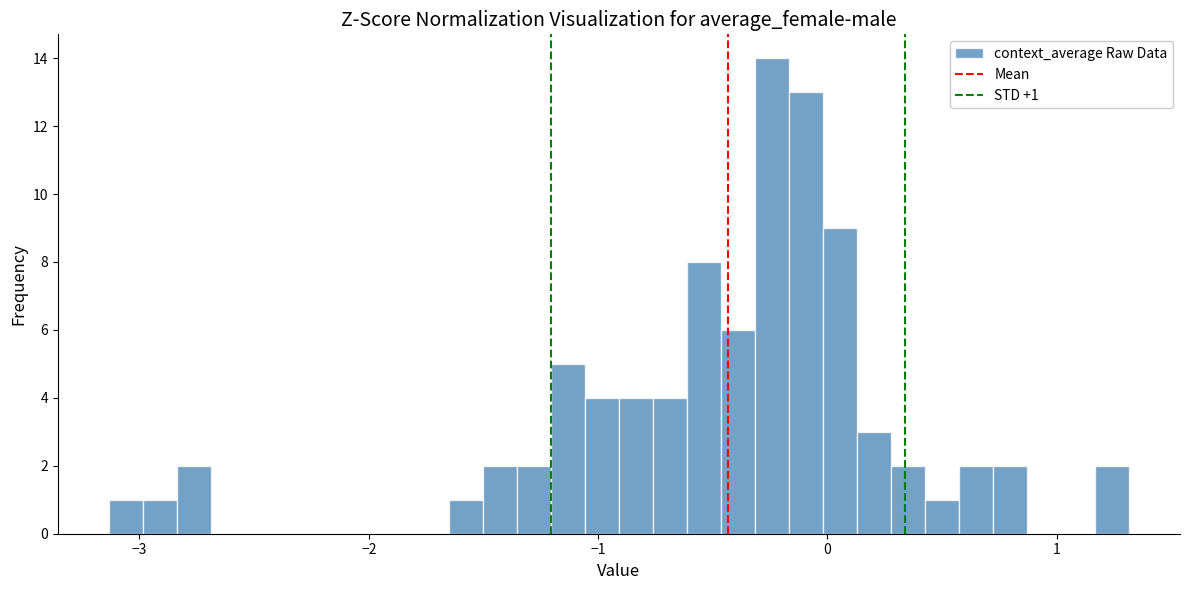

Around what value on the x-axis is the tallest bar? Give the approximate position of its centre, as read against the axis.

-0.2